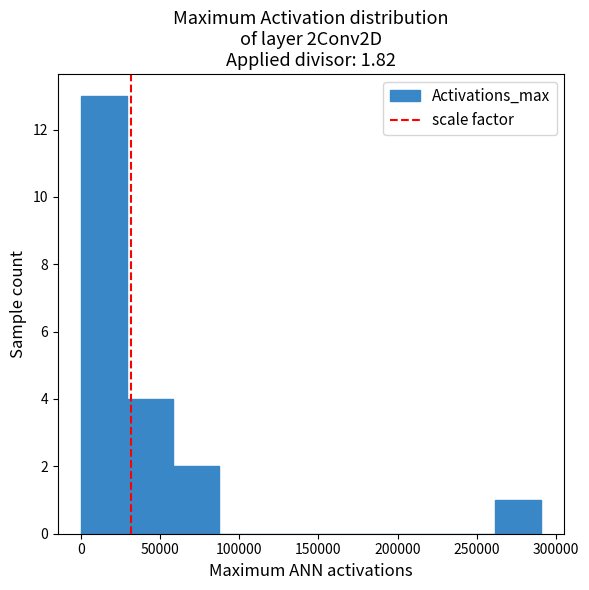

Reading left to right, transcribe this chart: for each bar, give the range it covers on the x-axis and its height. Neither the bar edges nor the heights are printed on the chart, so give them approximately, as read against the axes.

0 to 30000: 13
30000 to 60000: 4
60000 to 85000: 2
85000 to 115000: 0
115000 to 145000: 0
145000 to 175000: 0
175000 to 205000: 0
205000 to 235000: 0
235000 to 260000: 0
260000 to 290000: 1